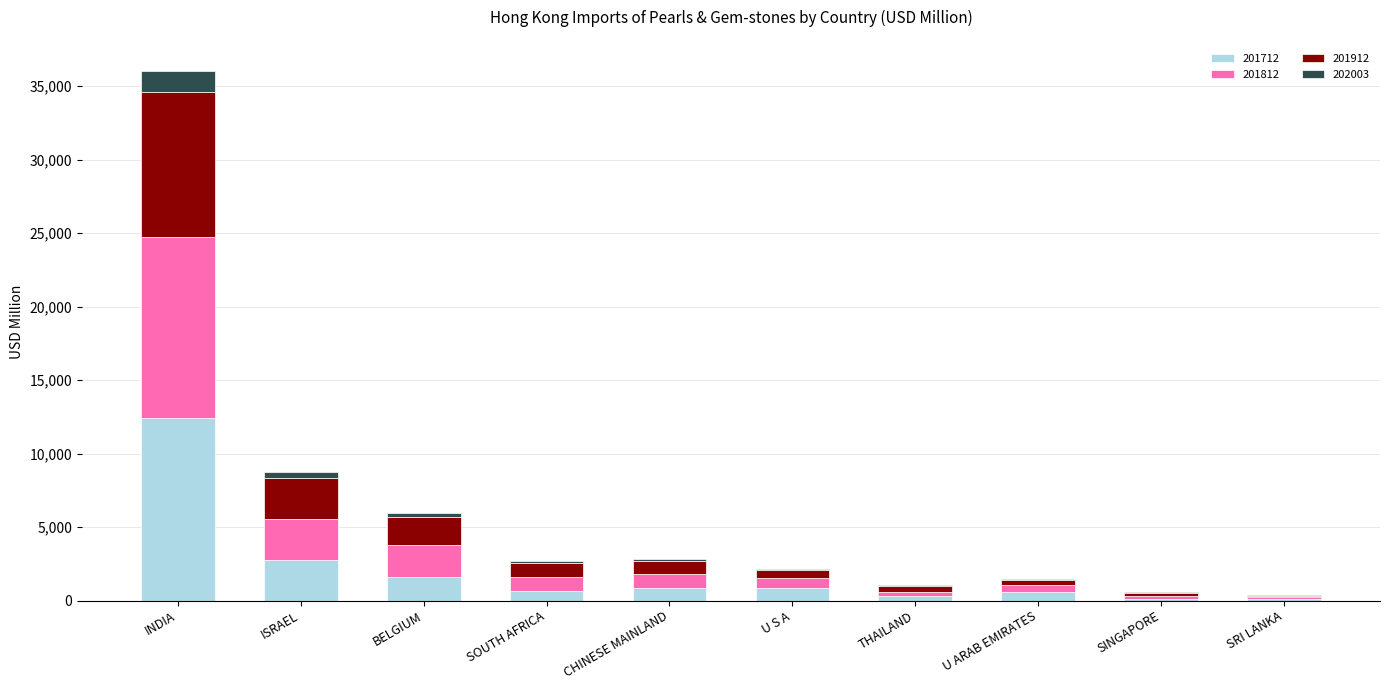

Where is 201712 nearest to the value 6259?

ISRAEL